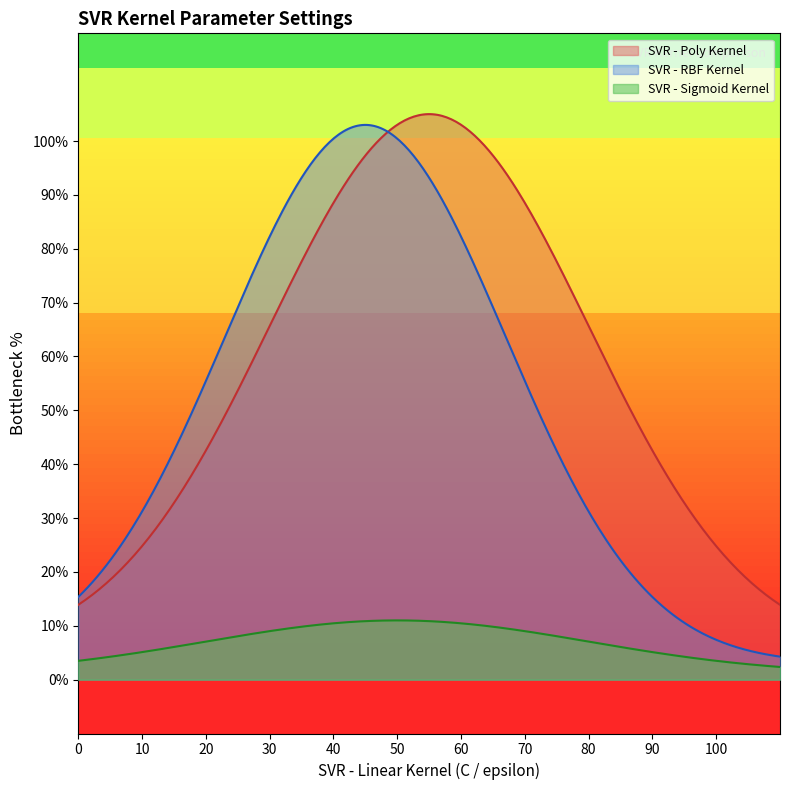

True or false: SVR - Sigmoid Kernel and SVR - Poly Kernel cross at least once.

False